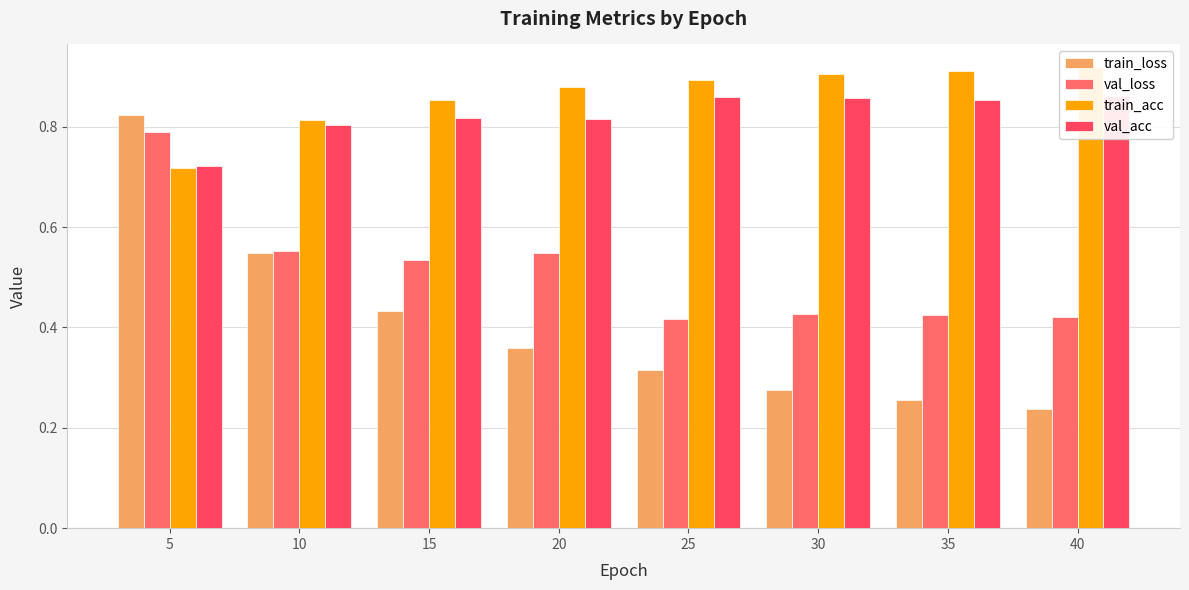

Where is val_loss nearest to the value 0?

25